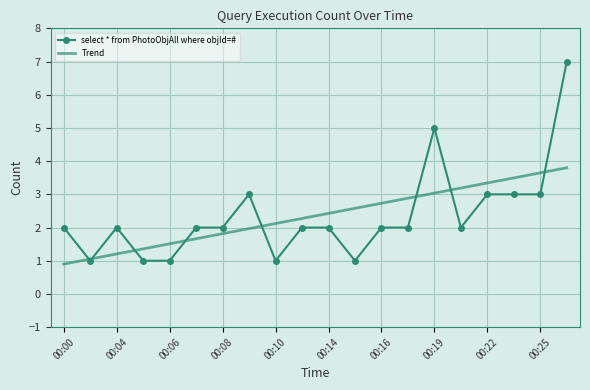

What is the lowest value of the Trend series?

0.9